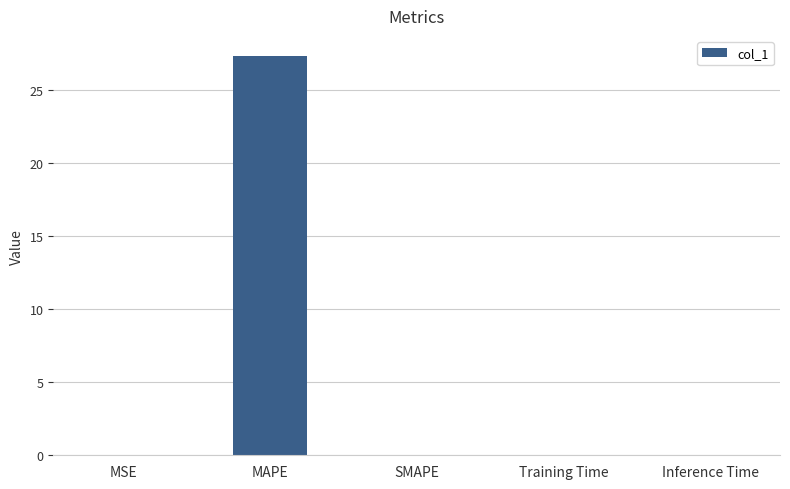

What is the sum of all values?

27.3